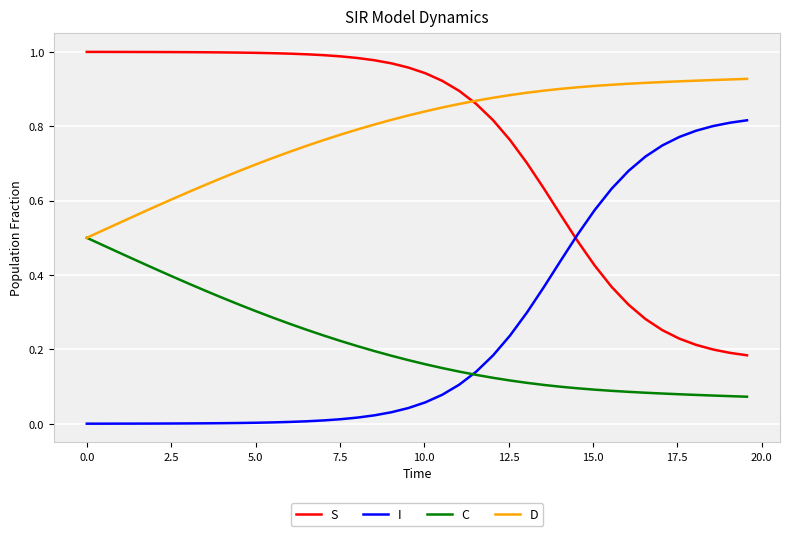

Rank the series by their maximum value, from highest to lowest.

S, D, I, C